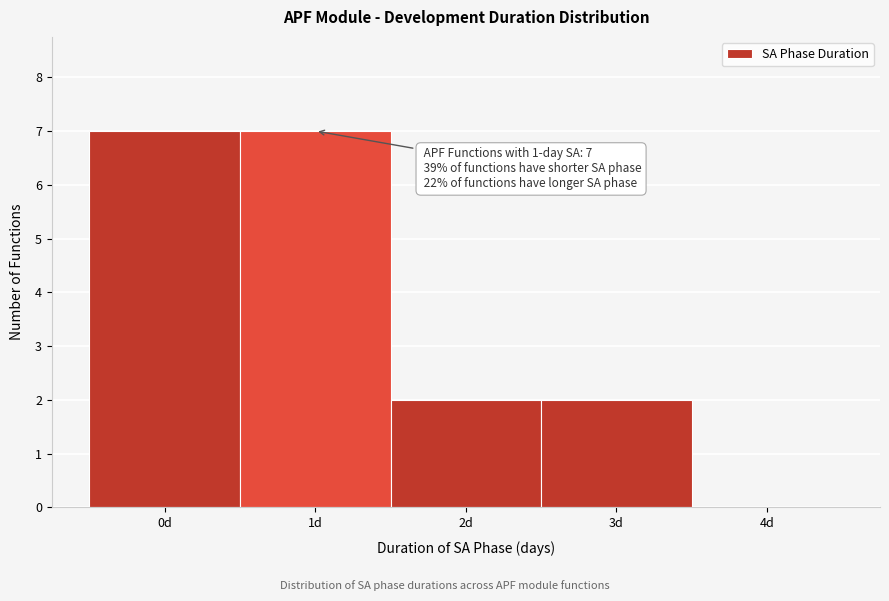

Reading left to right, extract all data points from this chart.

0d=7	1d=7	2d=2	3d=2	4d=0